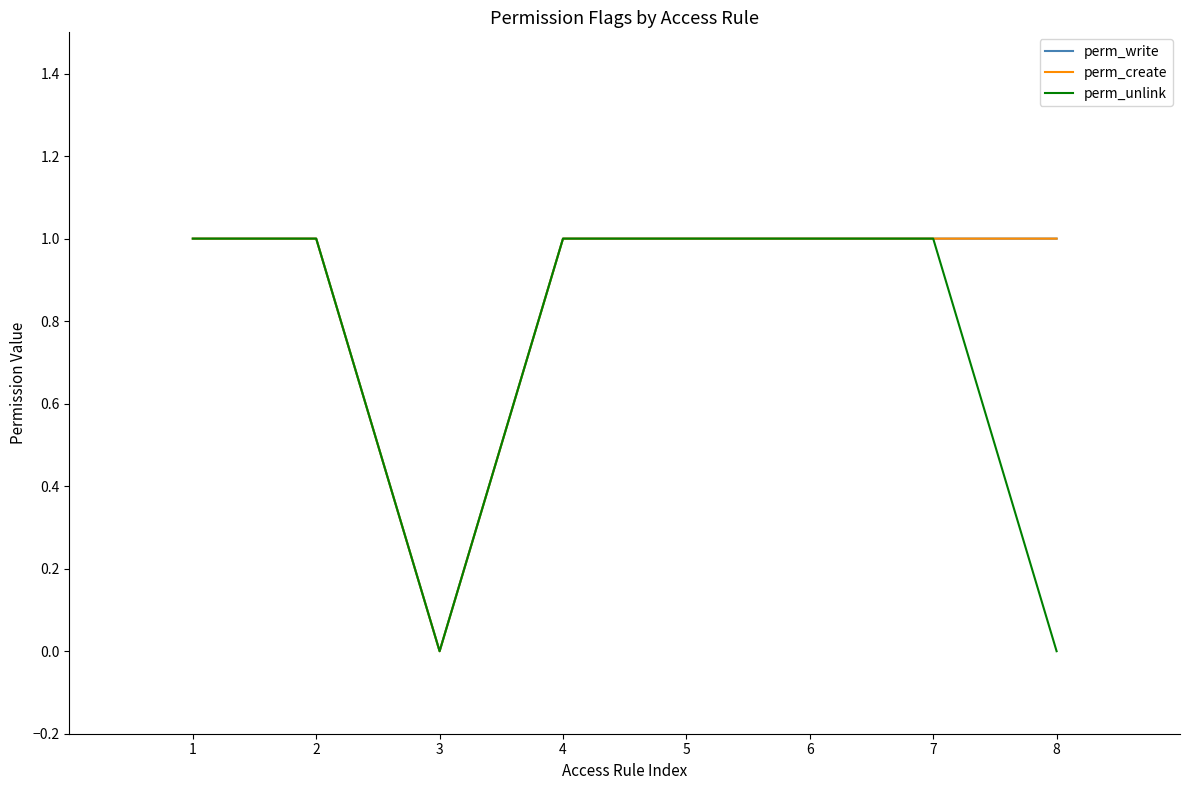

At which category is the sum across all series the highest?

1